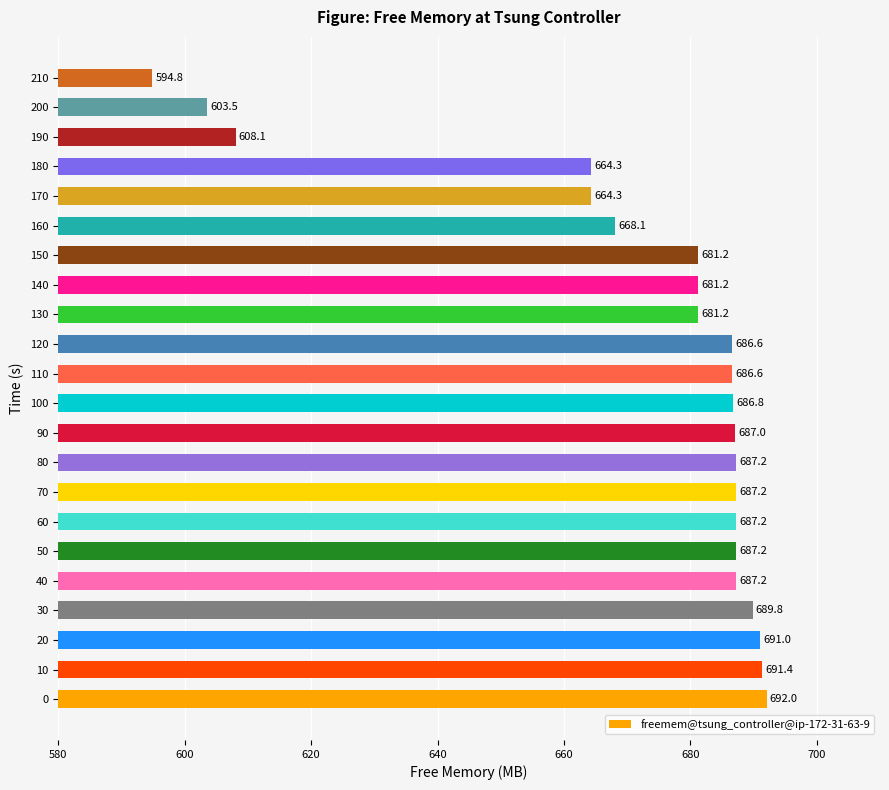

Read the value at 10.

691.4